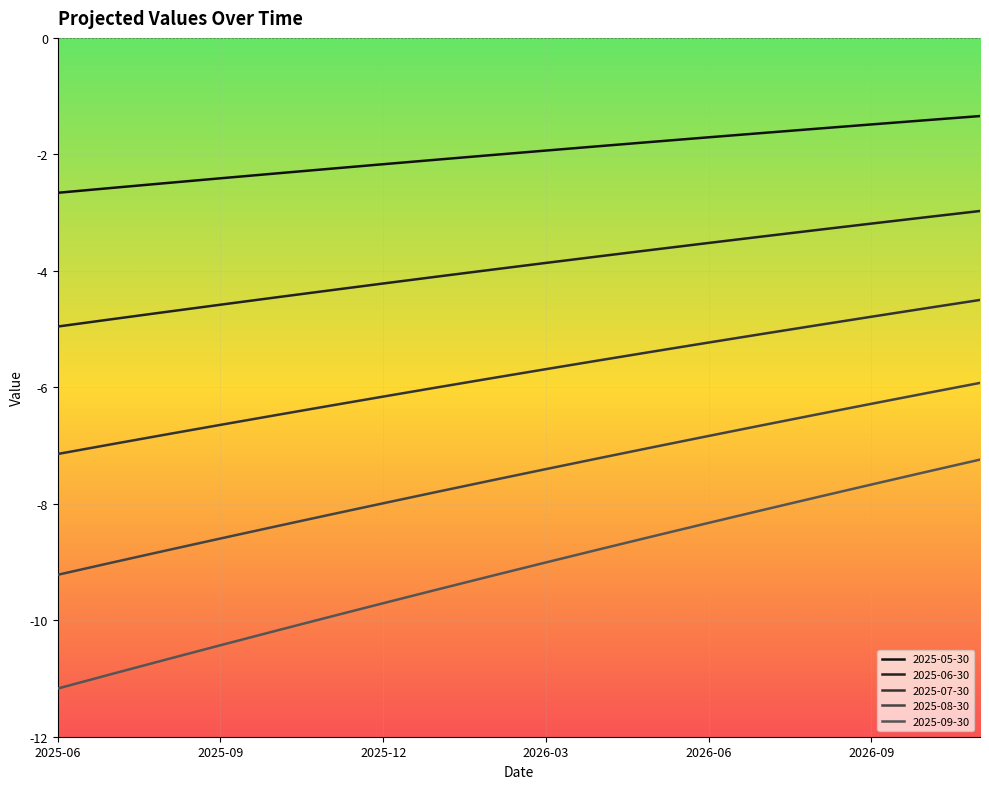

True or false: 2025-07-30 has a value of -5.4 at 2026-05-31.

True